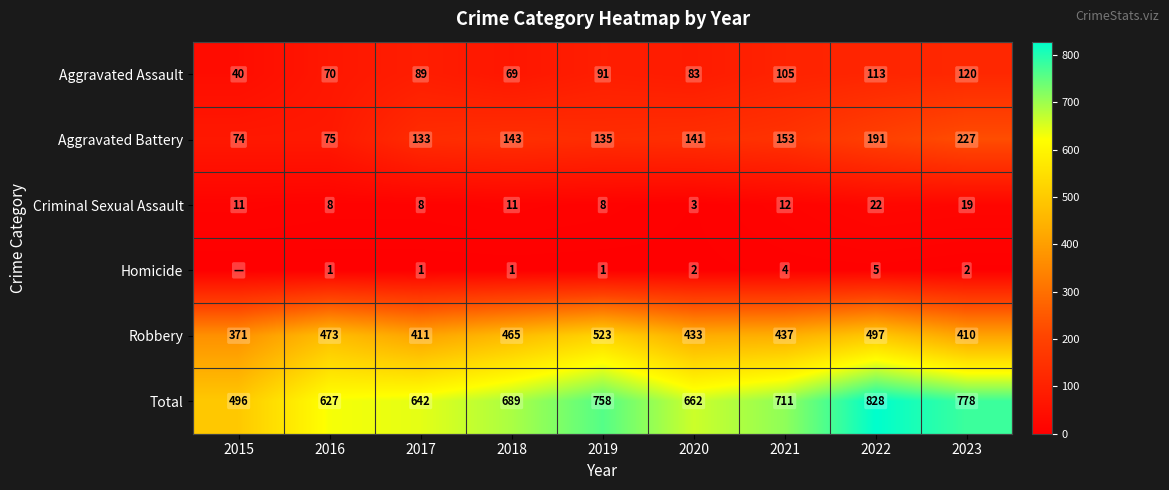

Between 2017 and 2019, which series saw the biggest shift?

Total